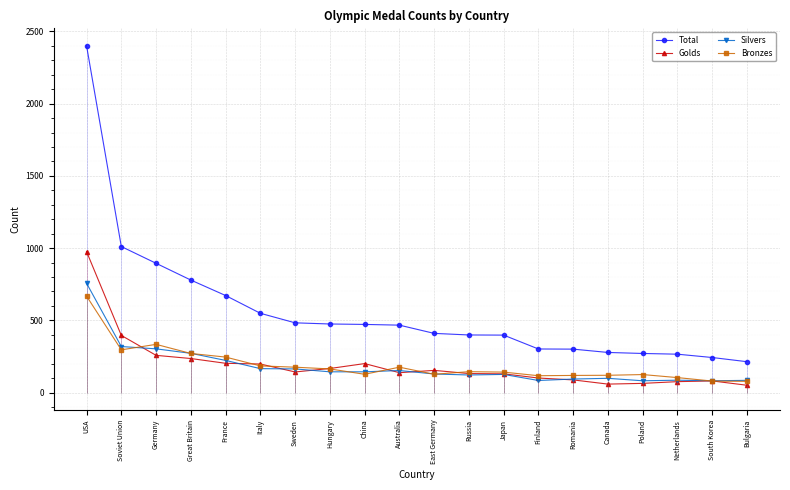

What are all the series names shown in the legend?

Total, Golds, Silvers, Bronzes